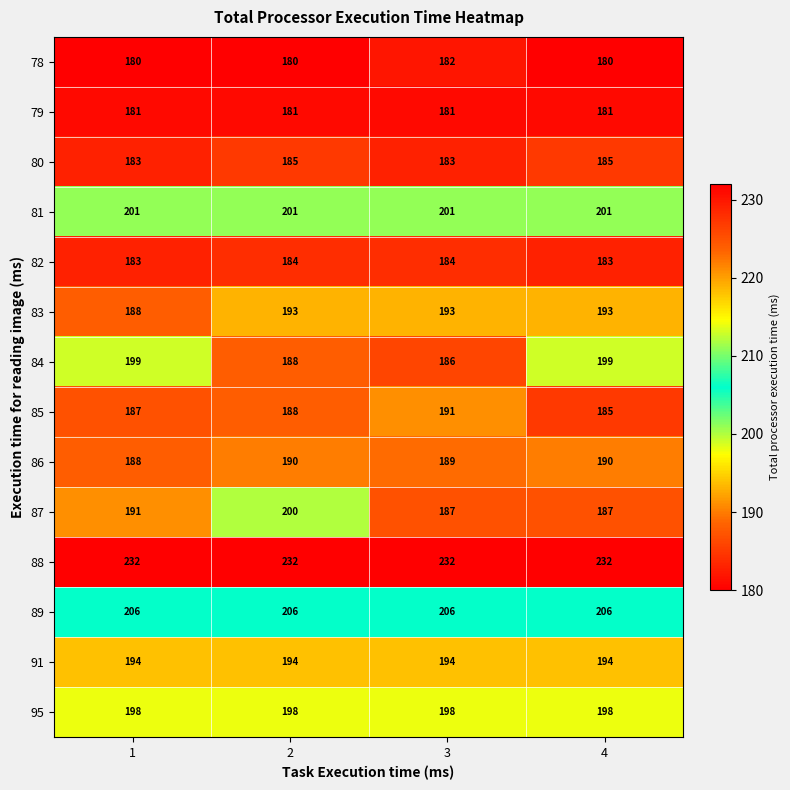

What is the sum of all 79 values?

724